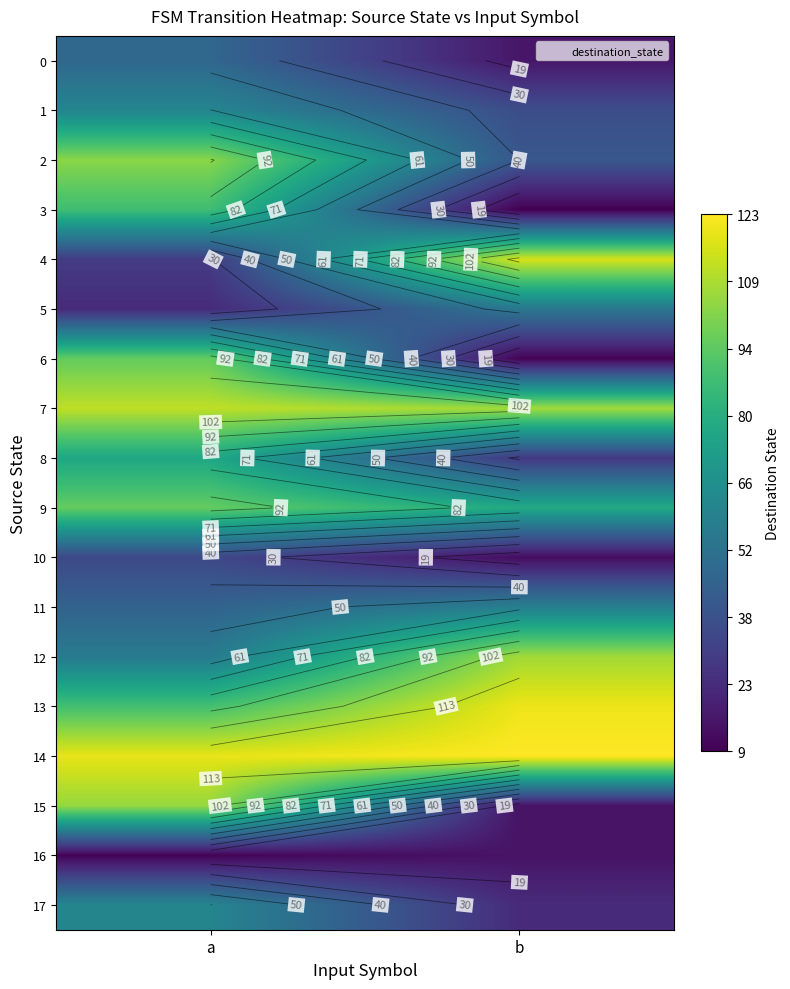

How many distinct data groups are displayed?

18